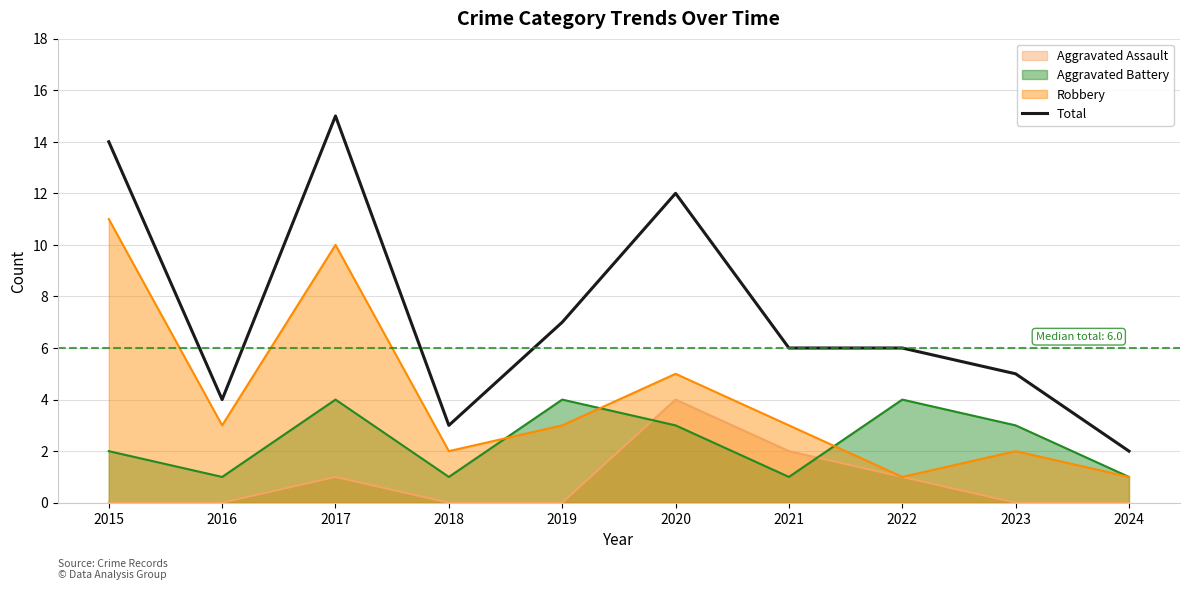

At which label is the value closest to 8?

2019